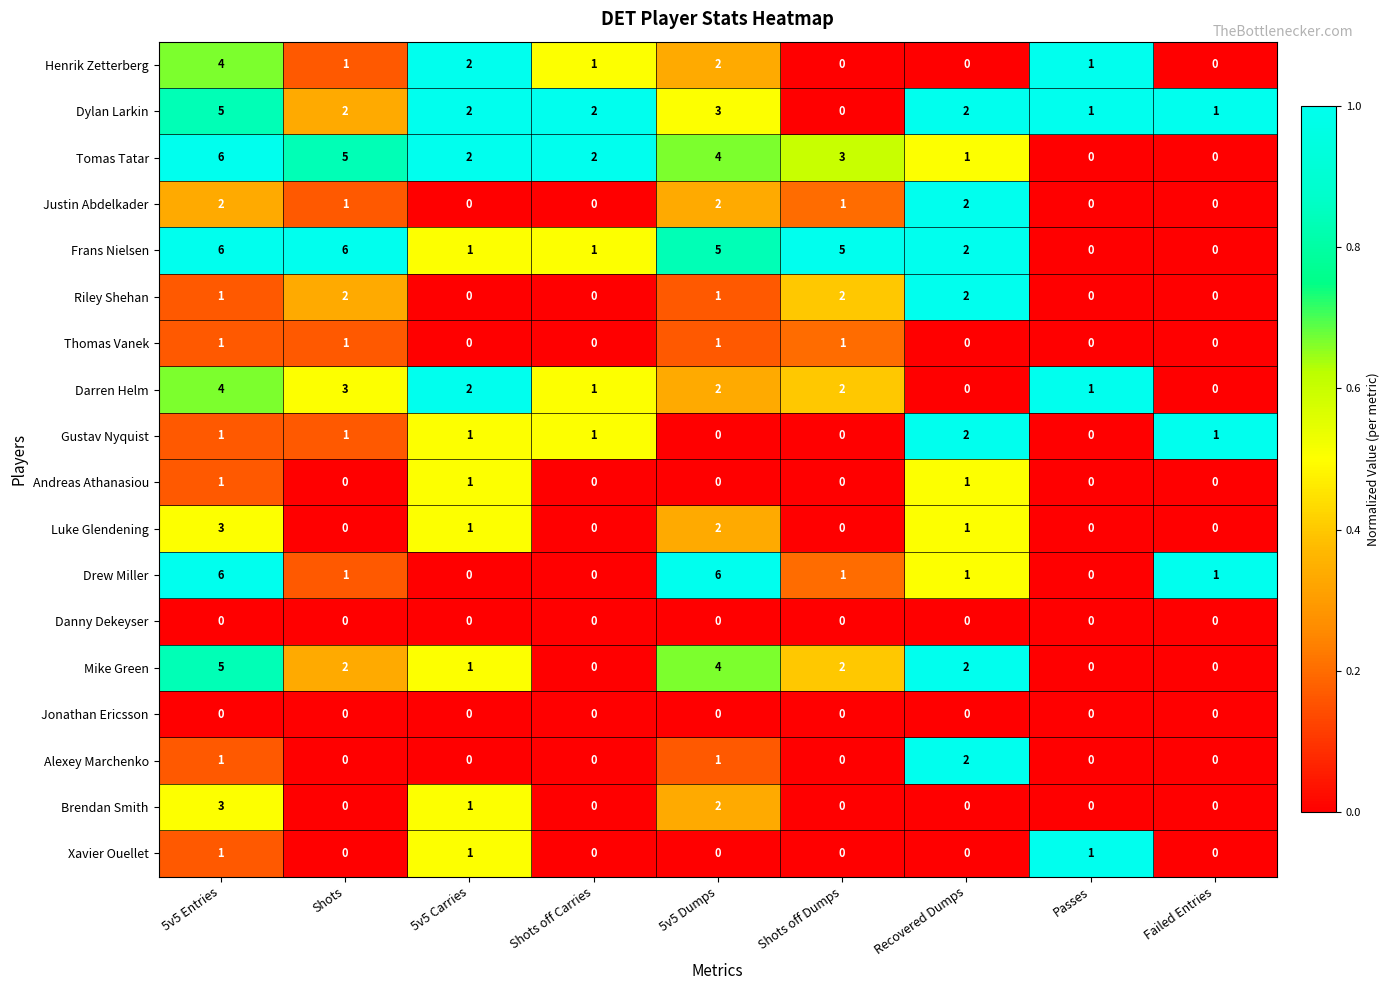

What is the greatest value displayed?

6